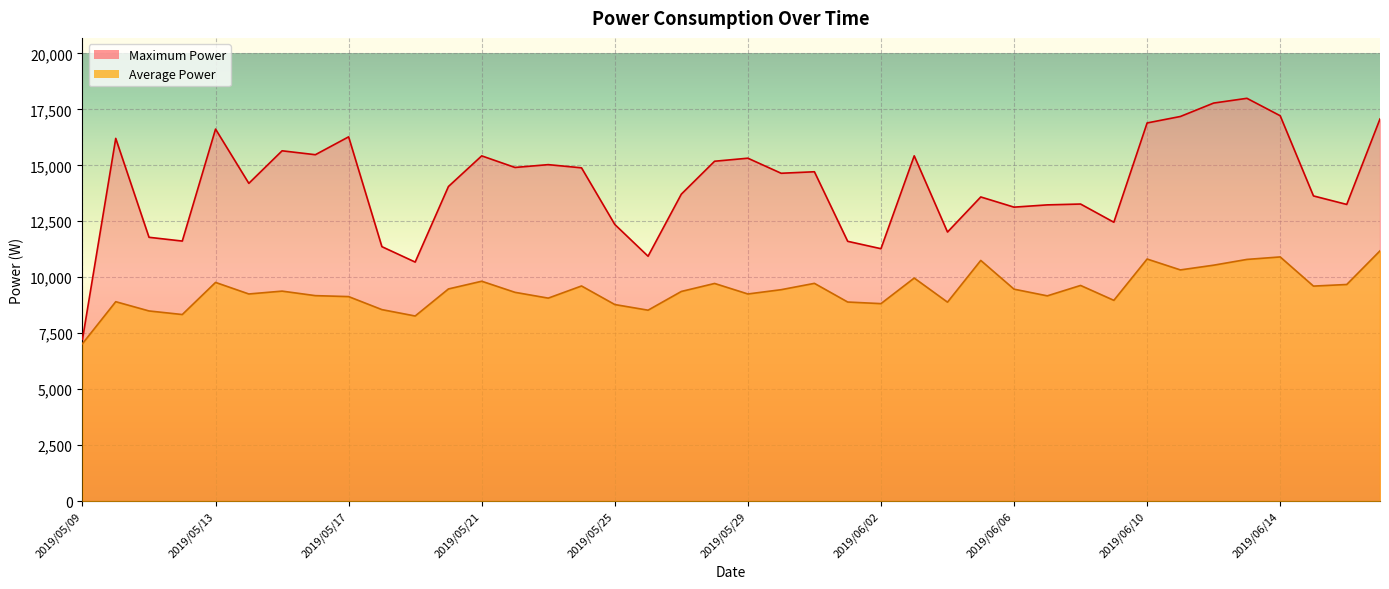

How many data points in Average Power are above 9380?

20